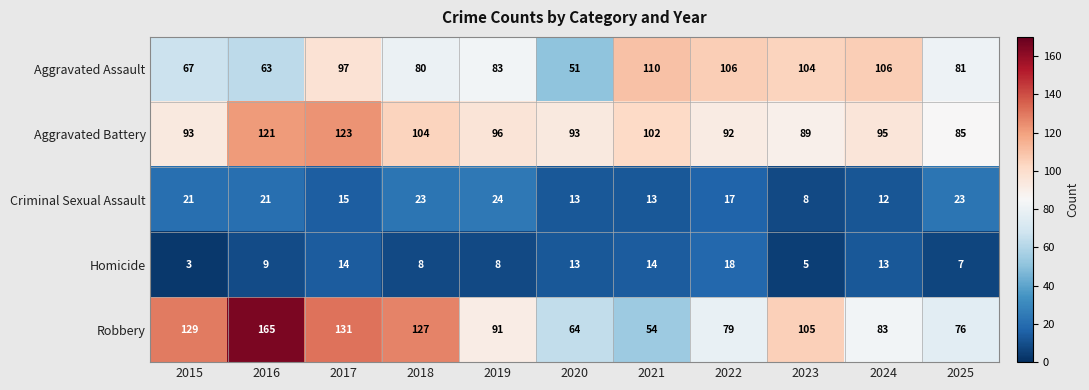

At 2022, list the series in order from smallest to largest.

Criminal Sexual Assault, Homicide, Robbery, Aggravated Battery, Aggravated Assault